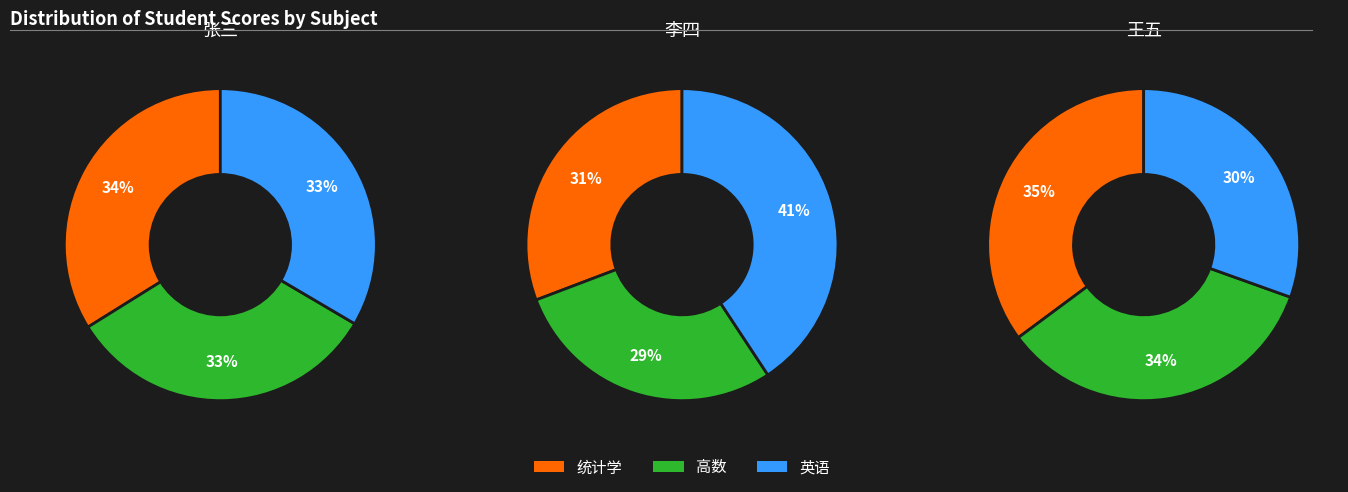

Which slice is the largest?

英语